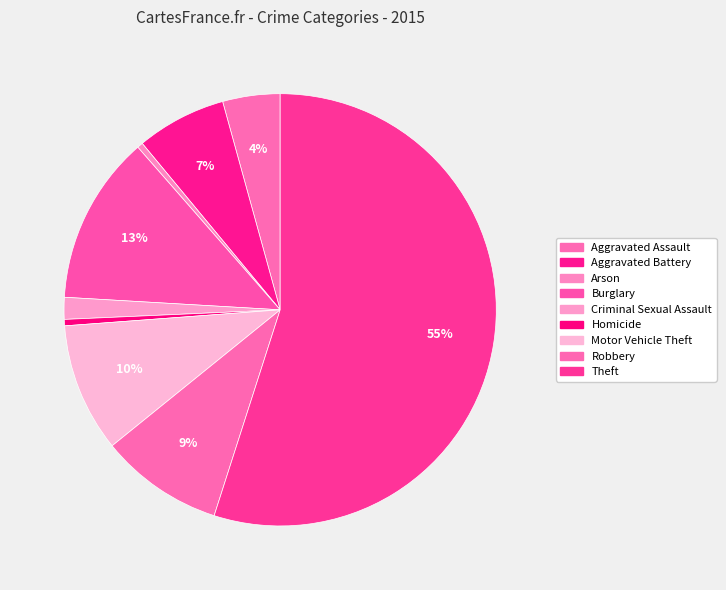

To the nearest percent, what percentage of the pie is Motor Vehicle Theft?

10%